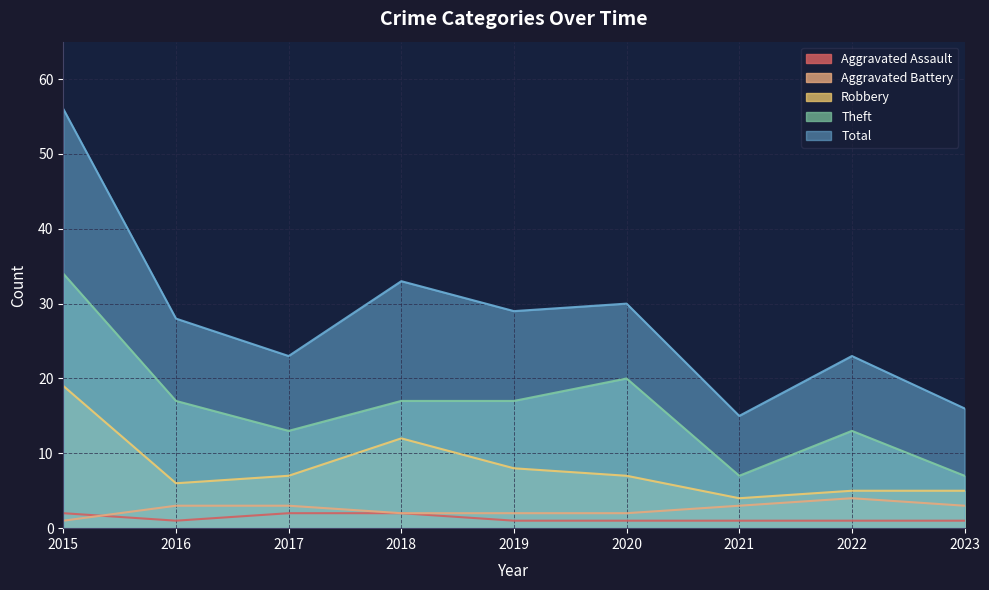

Count the number of categories in the chart.

9